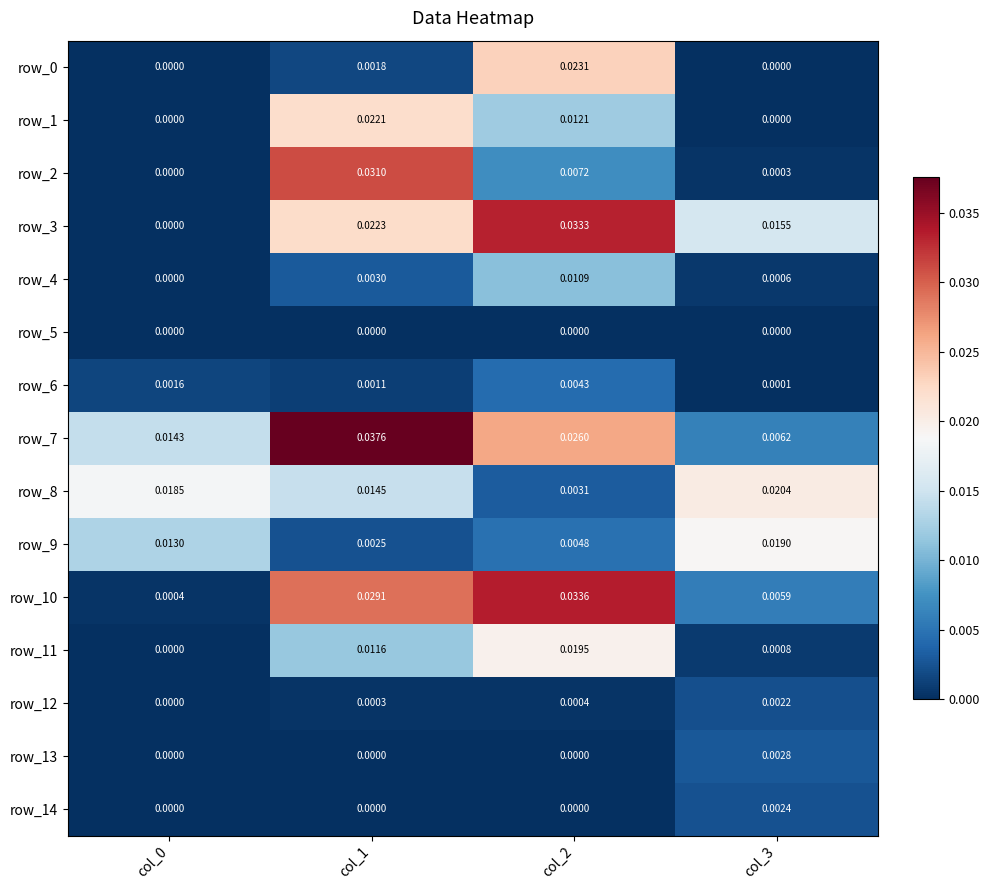

Count the row_1 values in the range 0 to 1.

4